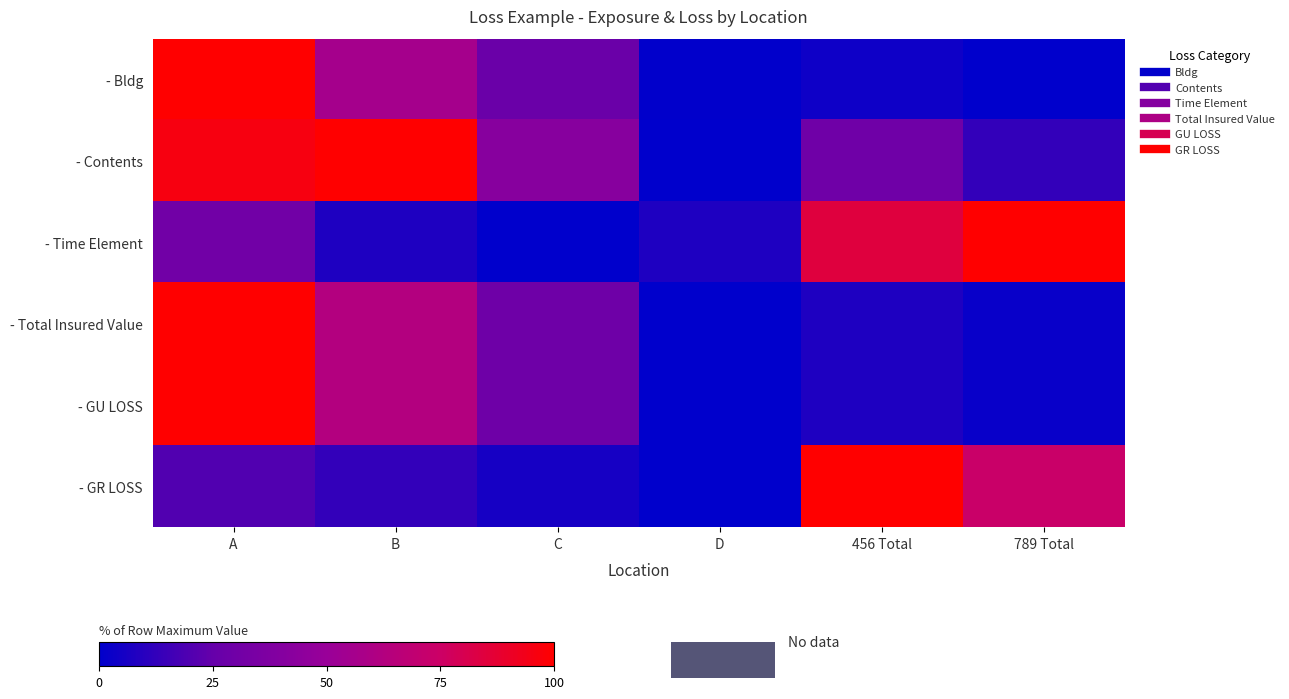

Reading right to left, what are all the values shown in this chart?

- Bldg: 789 Total=0.0	456 Total=0.0	D=0.0	C=0.3	B=0.6	A=1.0
- Contents: 789 Total=0.1	456 Total=0.3	D=0.0	C=0.4	B=1.0	A=1.0
- Time Element: 789 Total=1.0	456 Total=0.8	D=0.1	C=0.0	B=0.1	A=0.3
- Total Insured Value: 789 Total=0.0	456 Total=0.1	D=0.0	C=0.3	B=0.6	A=1.0
- GU LOSS: 789 Total=0.0	456 Total=0.1	D=0.0	C=0.3	B=0.6	A=1.0
- GR LOSS: 789 Total=0.7	456 Total=1.0	D=0.0	C=0.1	B=0.1	A=0.2